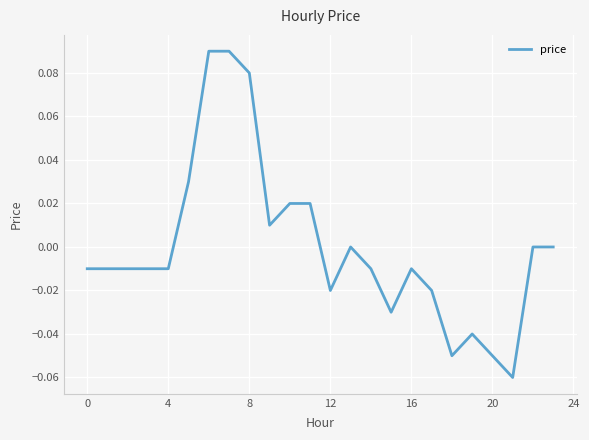

How many lines are shown in the chart?

1